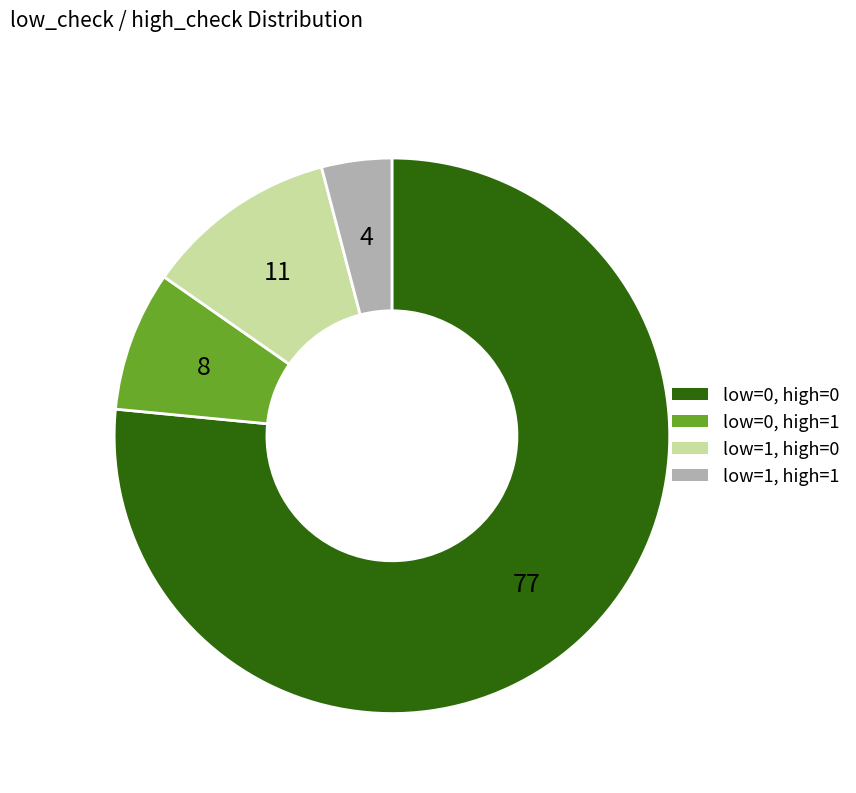

What is the majority slice?

low=0, high=0